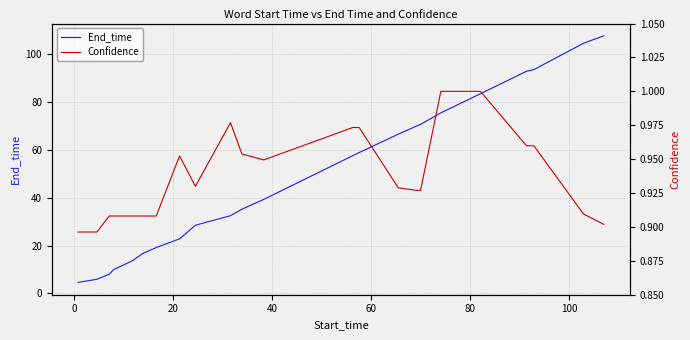

Reading left to right, extract all data points from this chart.

End_time: 4.6	5.9	8.0	10.0	11.9	13.8	16.6	19.2	22.8	28.5	32.5	35.2	39.3	57.6	58.9	66.6	70.0	70.7	75.5	83.5	92.9	93.6	104.6	107.7
Confidence: 0.9	0.9	0.9	0.9	0.9	0.9	0.9	0.9	1.0	0.9	1.0	1.0	0.9	1.0	1.0	0.9	0.9	0.9	1.0	1.0	1.0	1.0	0.9	0.9